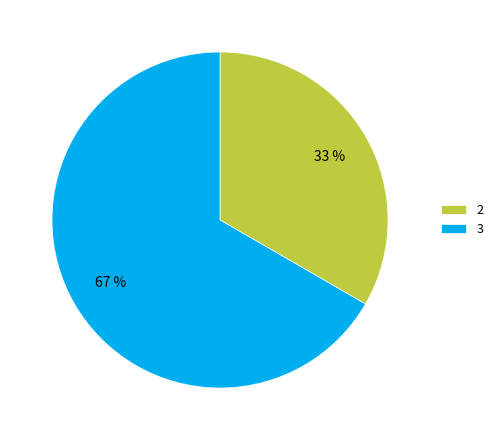

What percentage is the 2 slice, to the nearest percent?

33%